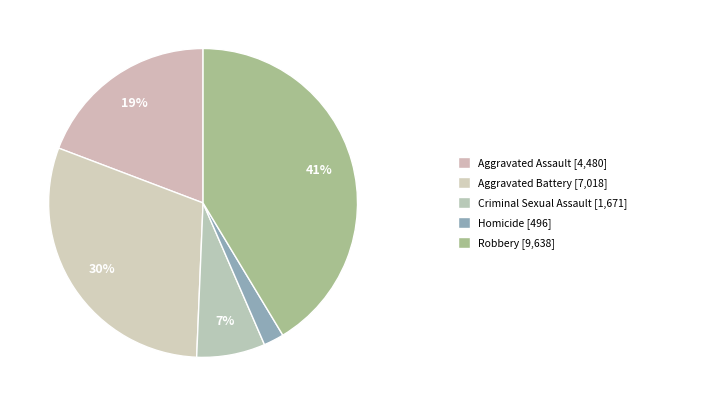

How many slices are in this pie chart?

5